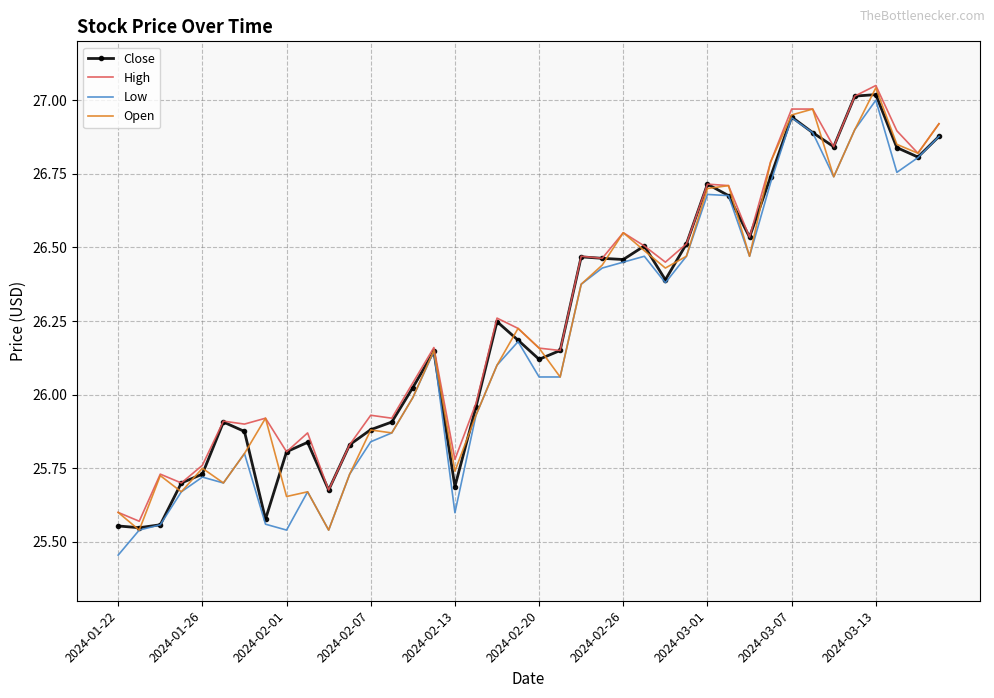

Where is High nearest to the value 26?

17